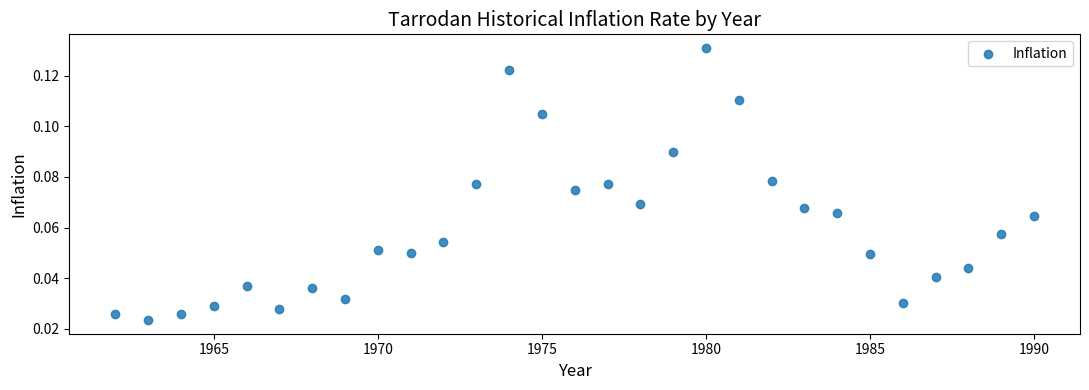

What is the range of X values (max minus min)?

28.0